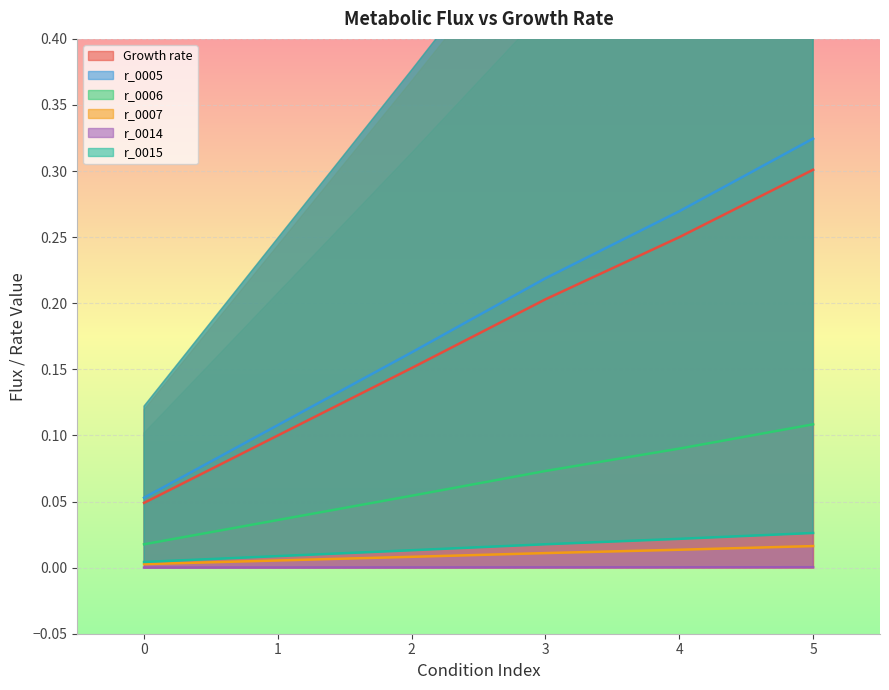

At which category is the sum across all series the highest?

5